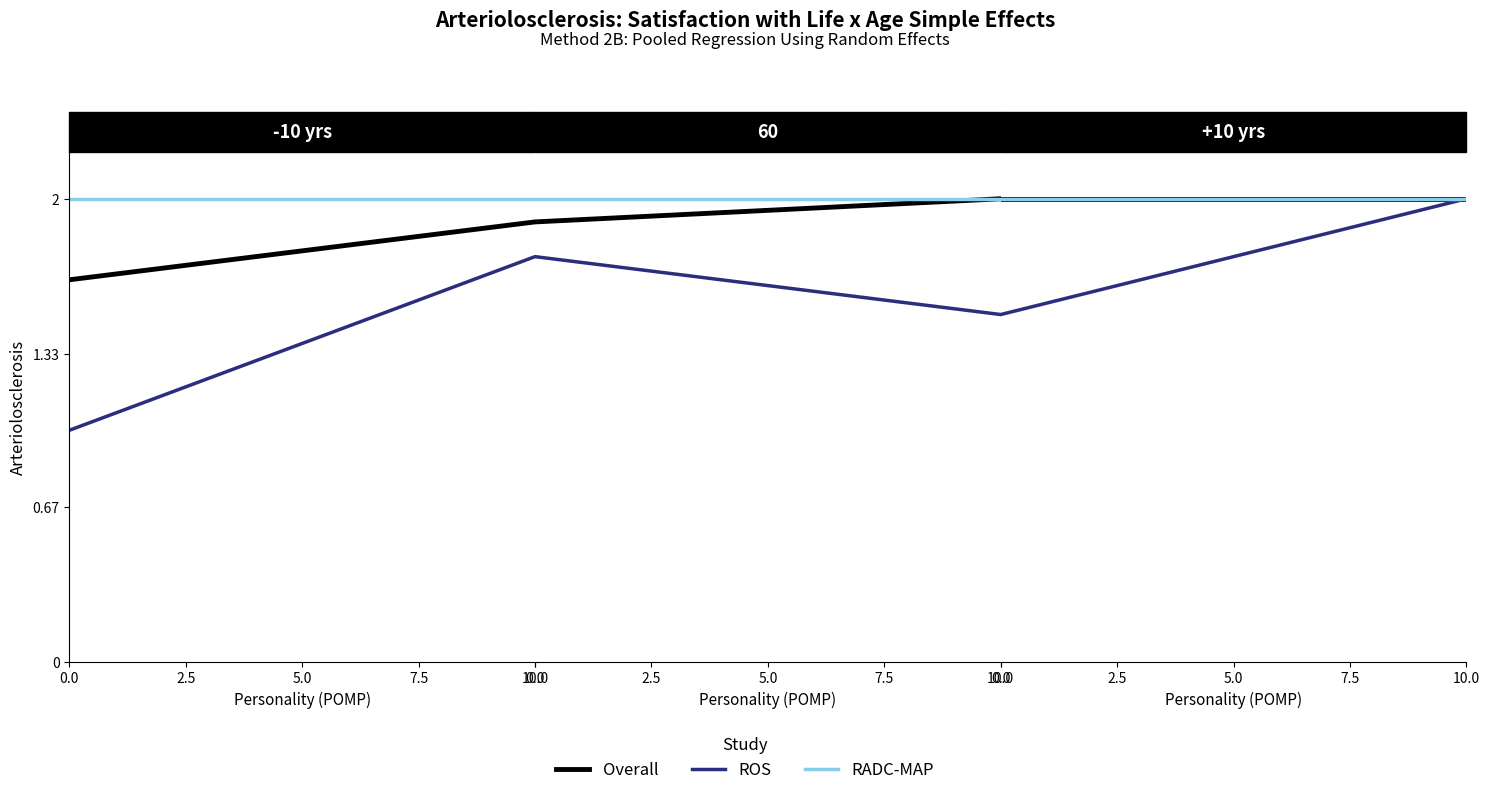

How many ROS values are between 1 and 2?

2